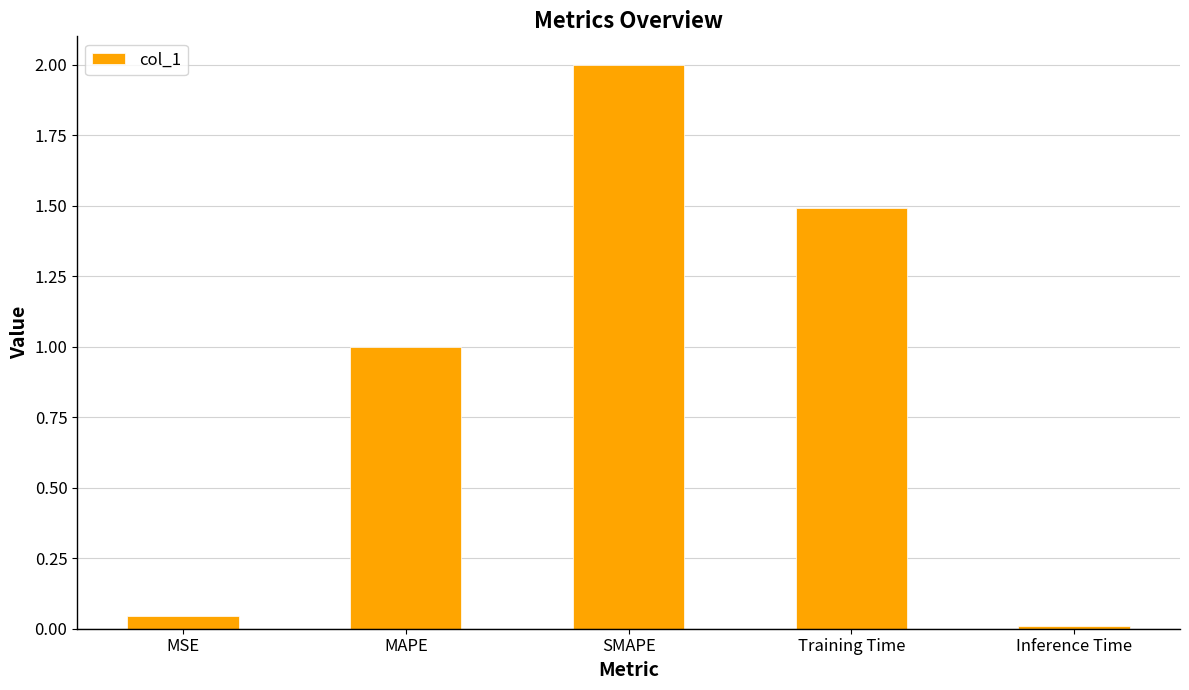

What is the label of the 4th bar from the right?

MAPE